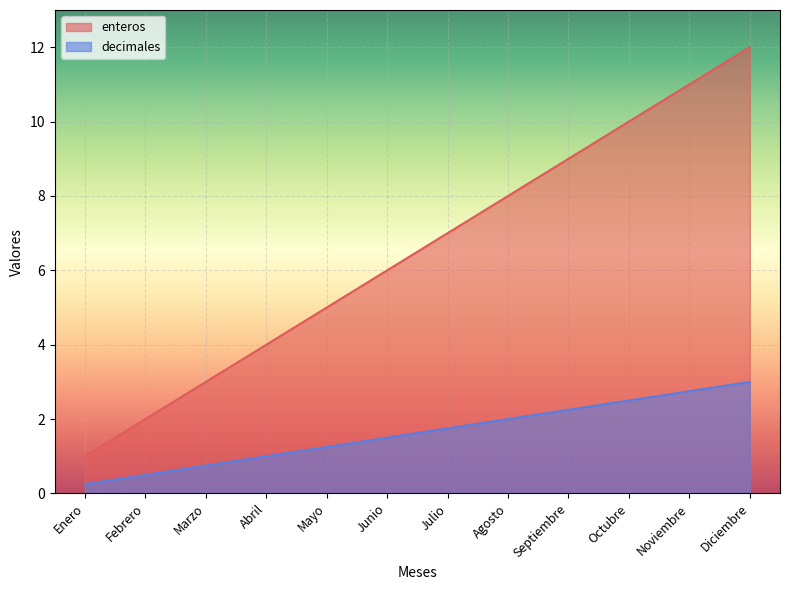

How many values in the decimales series are below 1?

3